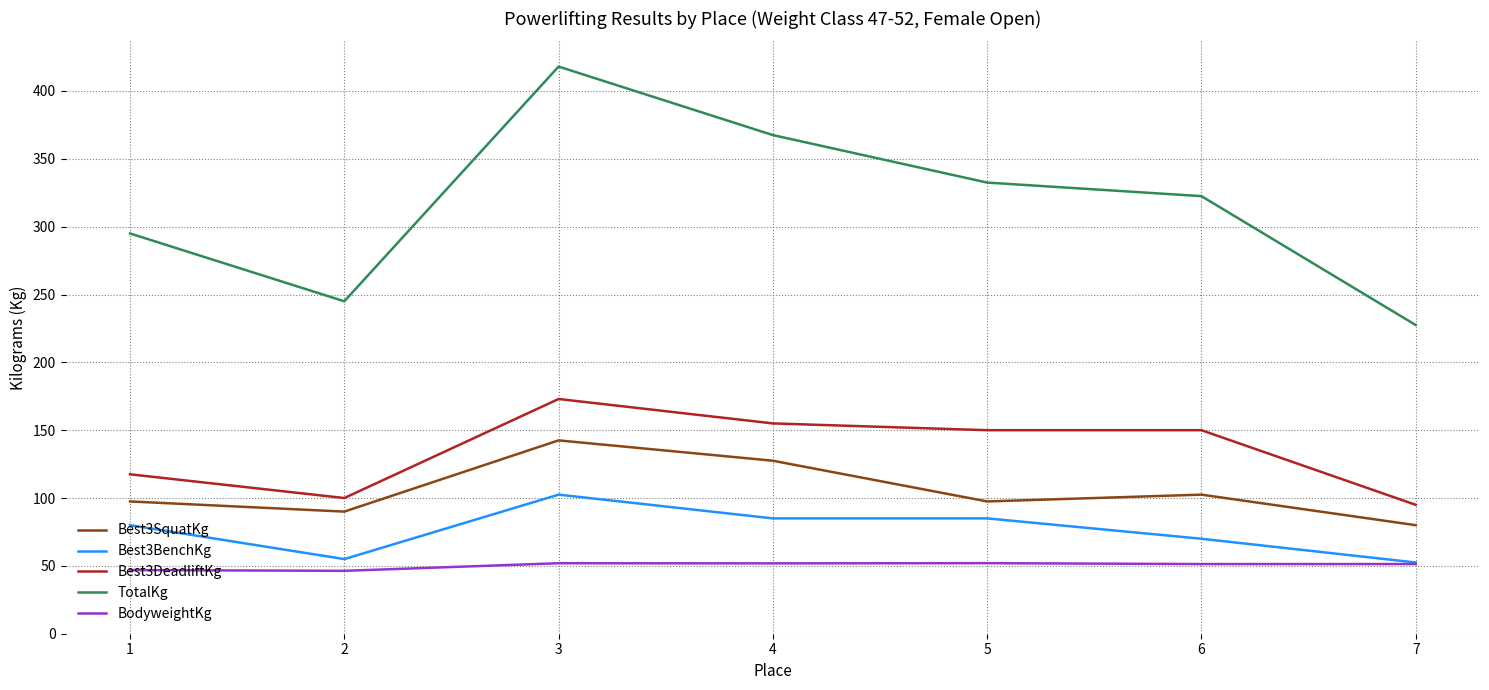

What is the lowest value of the Best3BenchKg series?

52.5